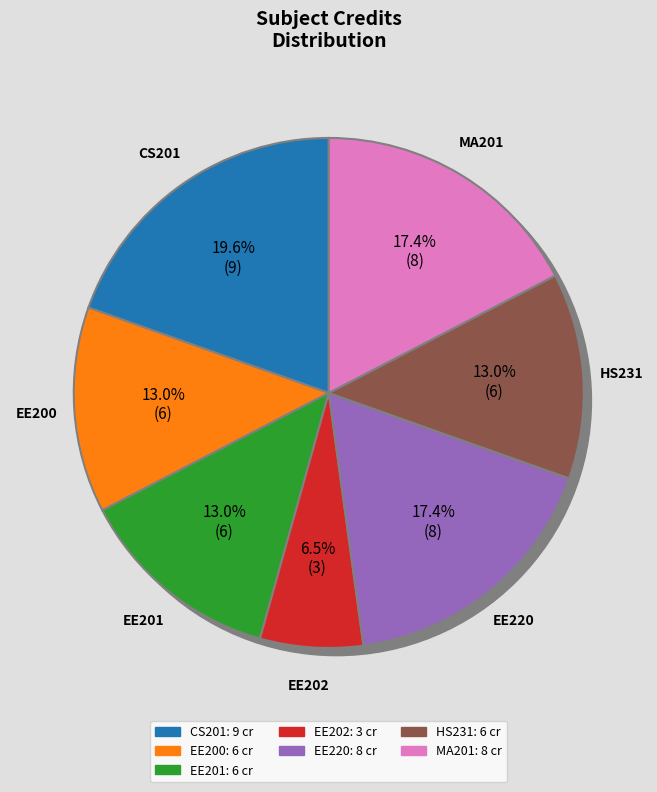

To the nearest percent, what percentage of the pie is EE220?

17%